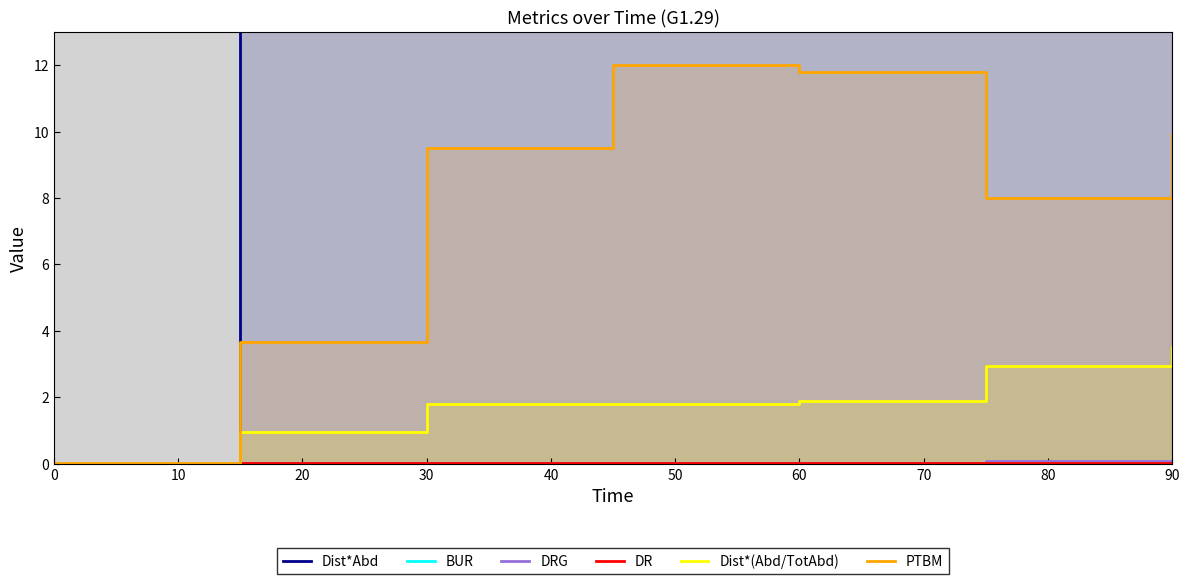

The DRG series shows 0.0 at 30. True or false?

False